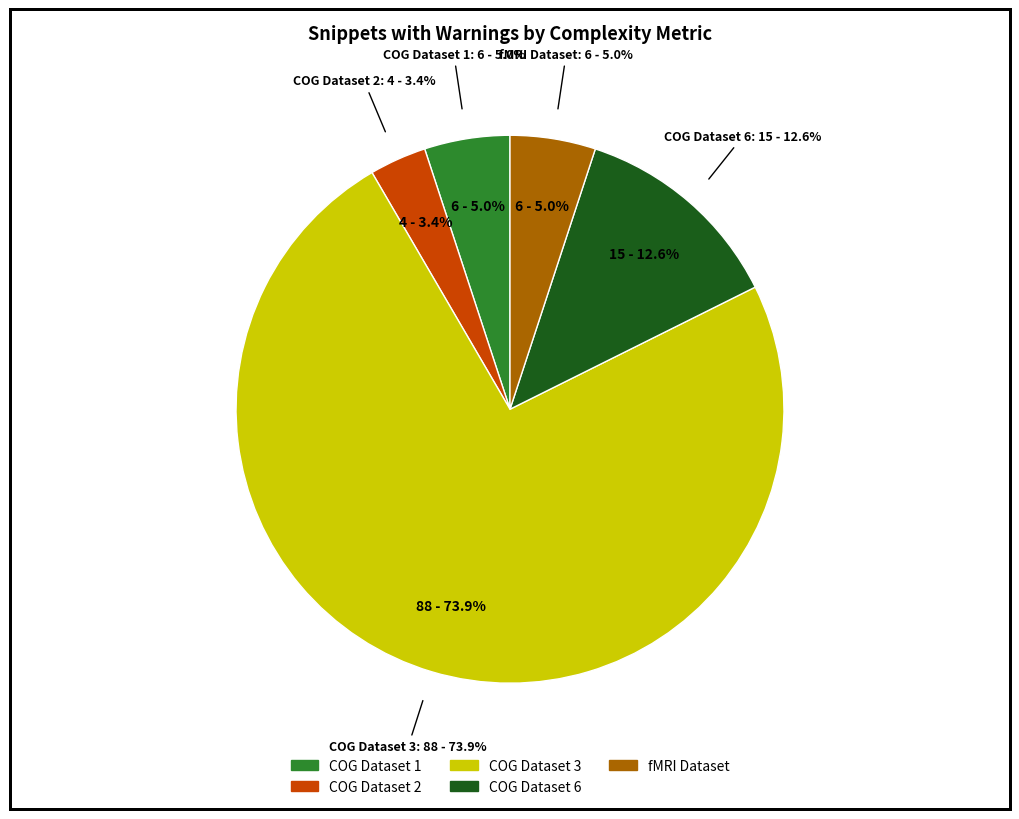

What is the majority slice?

Rating (5 through 1) - COG Dataset 3